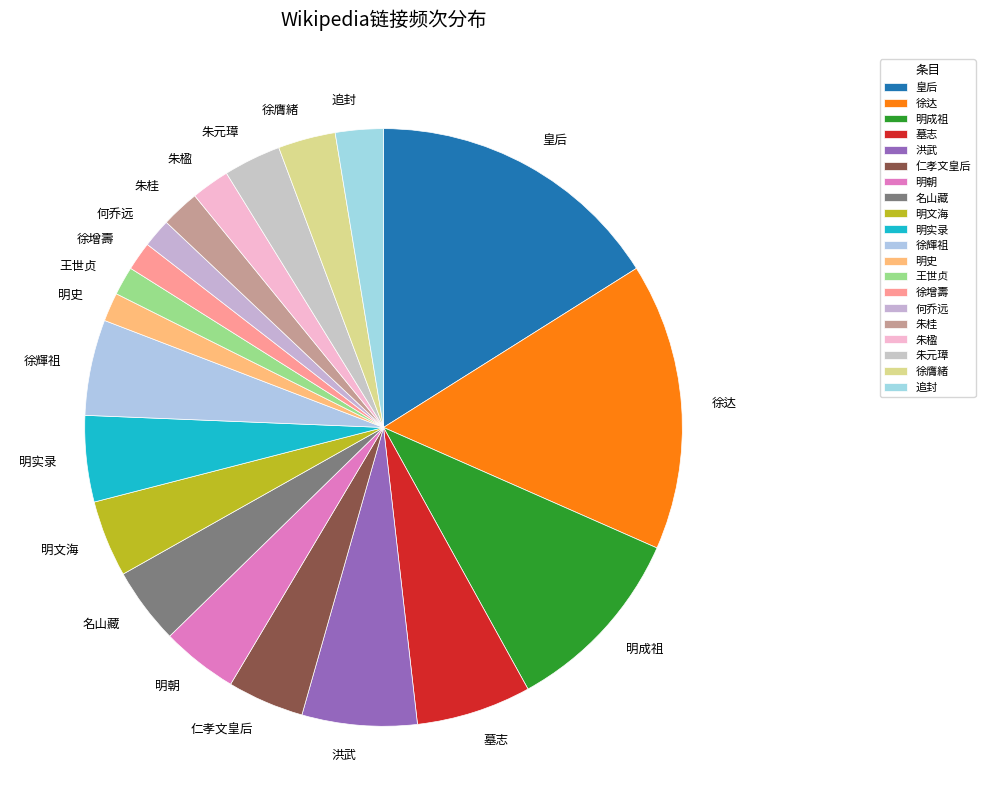

Combined, do 朱元璋 and 明史 account for over 50%?

No